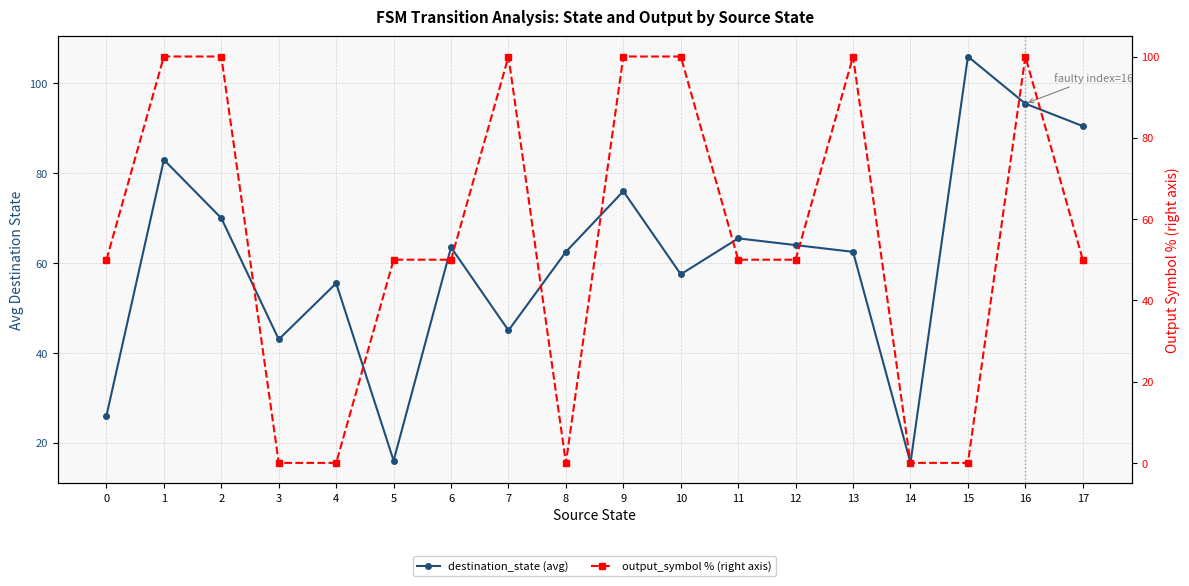

At how many categories does at least one series exceed 0?

18